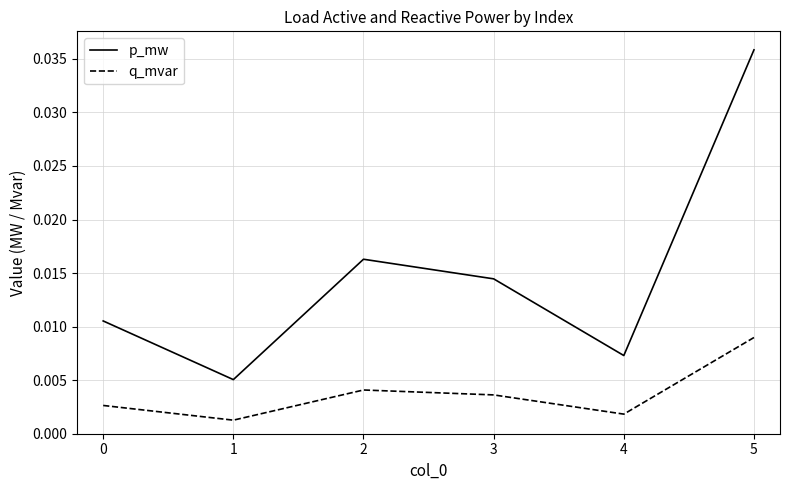

Which series has the largest total across all categories?

p_mw